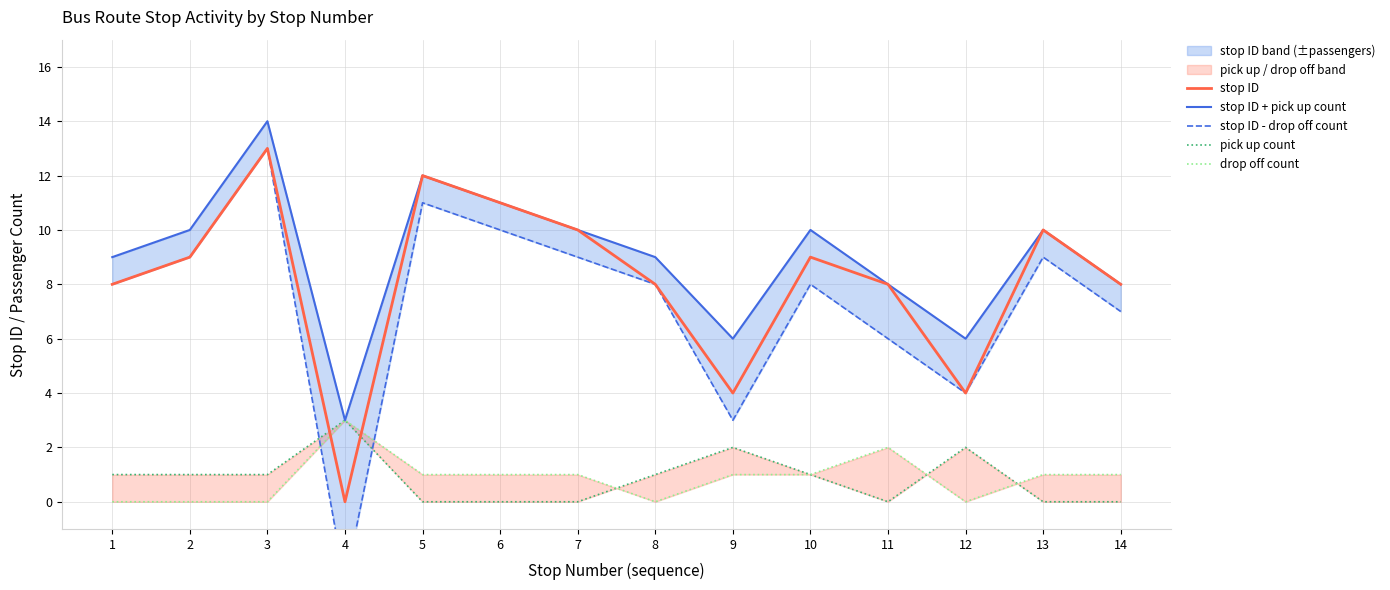

Reading right to left, what are all the values shown in this chart?

stop ID: 8	10	4	8	9	4	8	10	11	12	0	13	9	8
stop ID + pick up count: 8	10	6	8	10	6	9	10	11	12	3	14	10	9
stop ID - drop off count: 7	9	4	6	8	3	8	9	10	11	-3	13	9	8
pick up count: 0	0	2	0	1	2	1	0	0	0	3	1	1	1
drop off count: 1	1	0	2	1	1	0	1	1	1	3	0	0	0